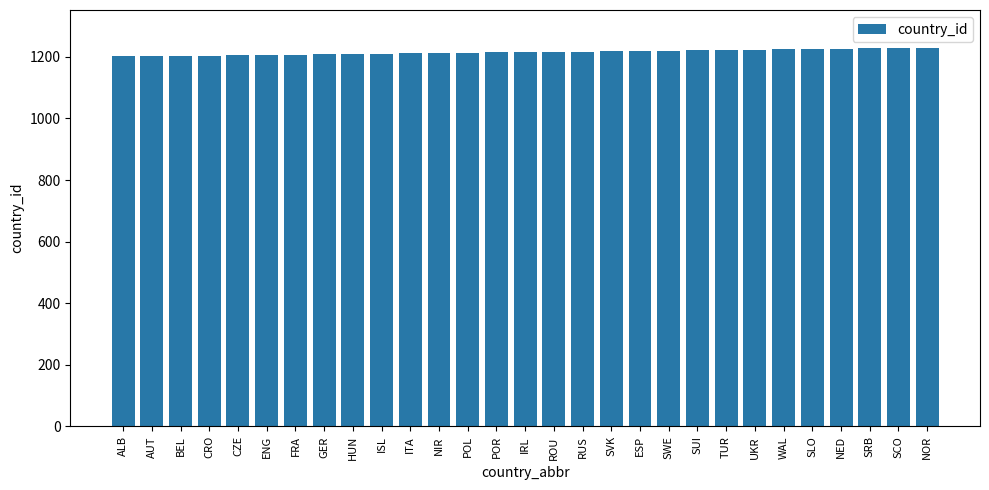

What is the difference between the maximum and minimum values?

28